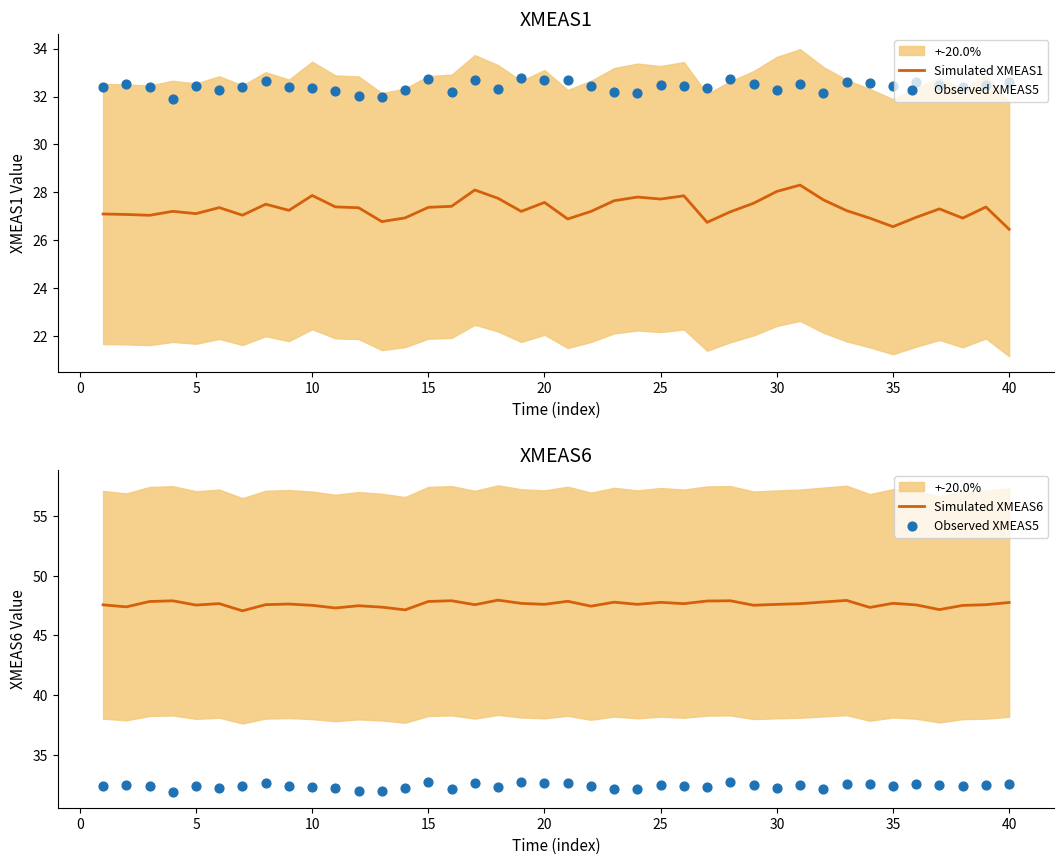

What is the maximum value for Simulated XMEAS6?

48.0